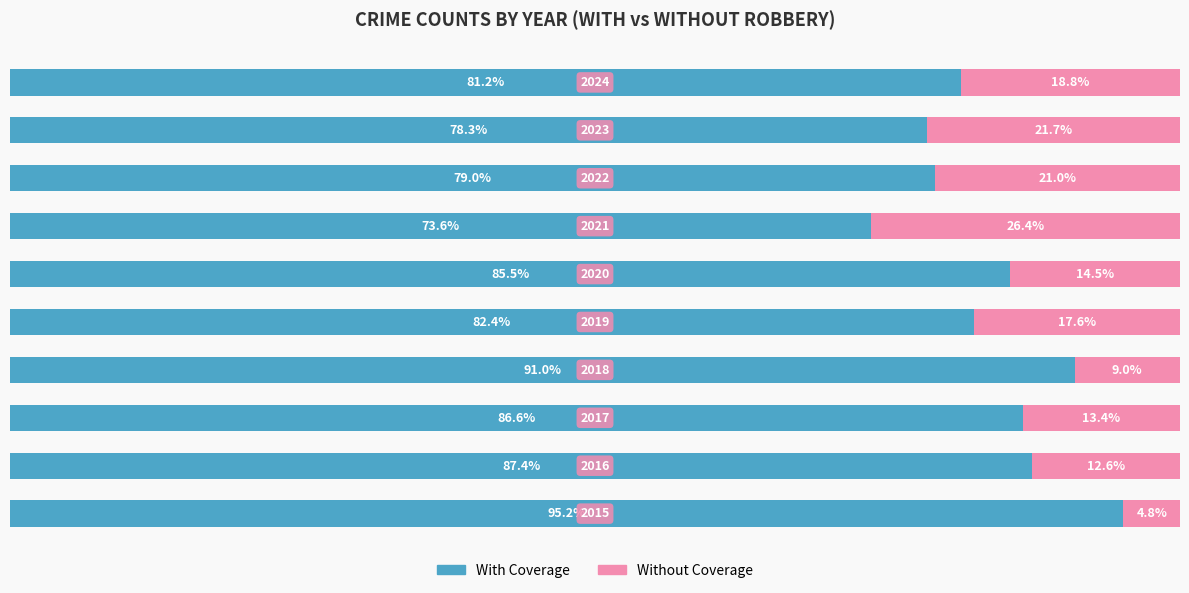

What are all the series names shown in the legend?

With Coverage, Without Coverage